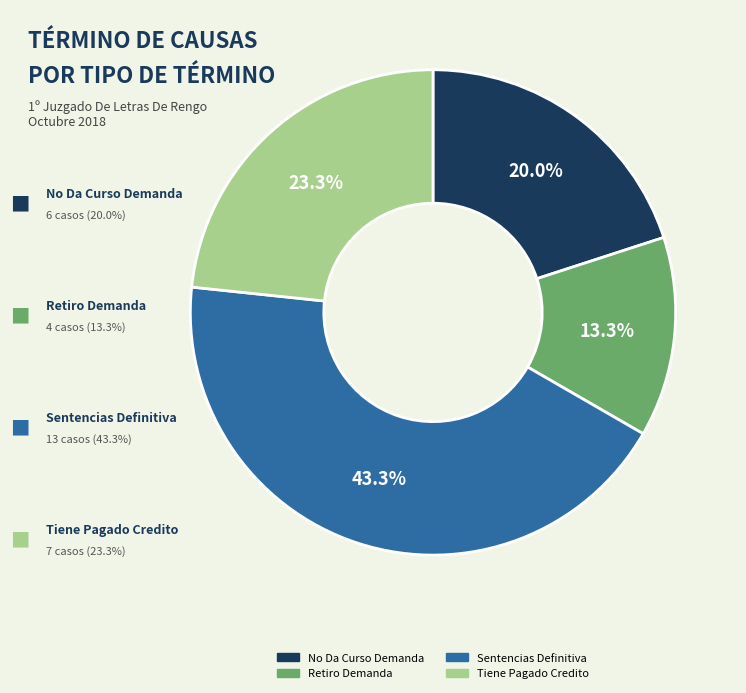

Is there a majority slice in this chart?

No